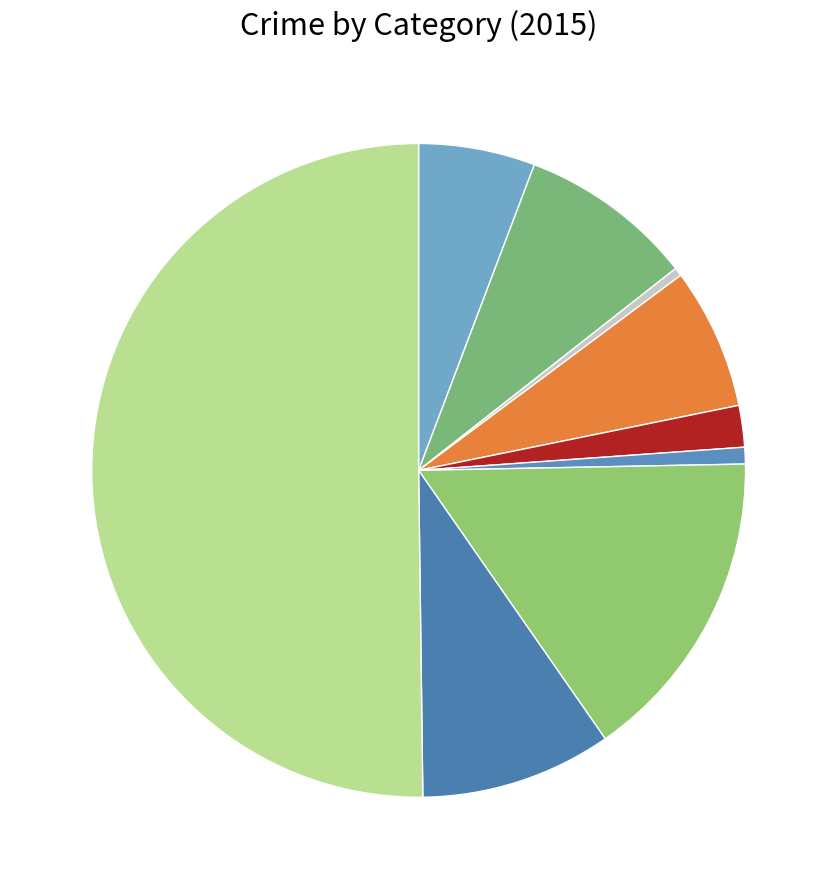

Count the number of slices in the pie.

9